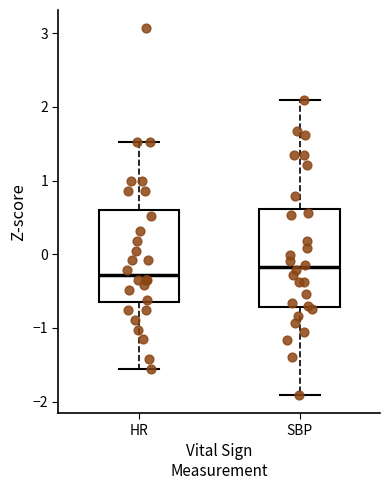

Where does the upper whisker of the box for HR end on the y-axis? The values are not printed on the chart, so give them approximately, as read against the axis.

1.5